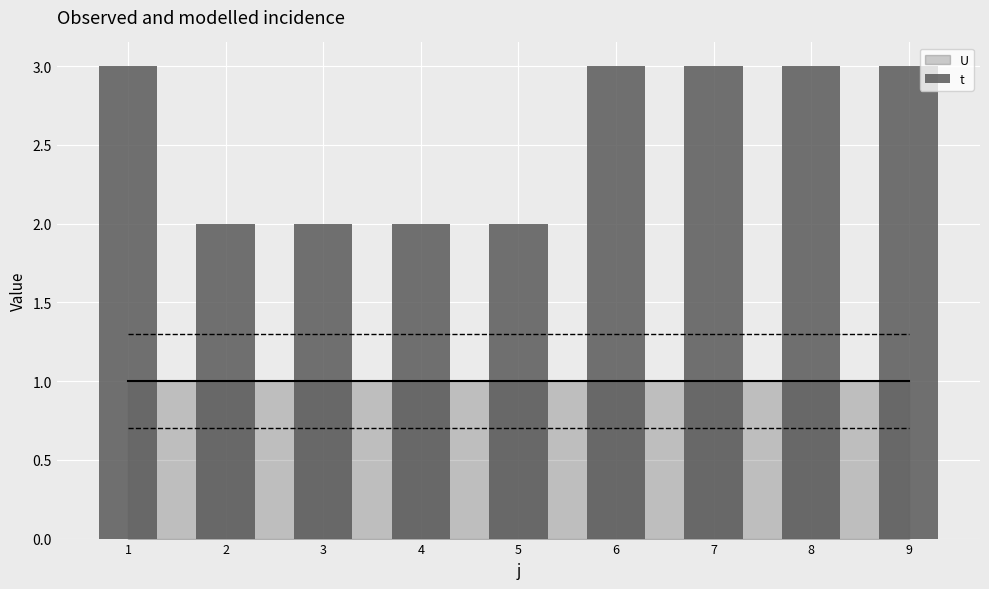

What is the maximum value shown in the chart?

3